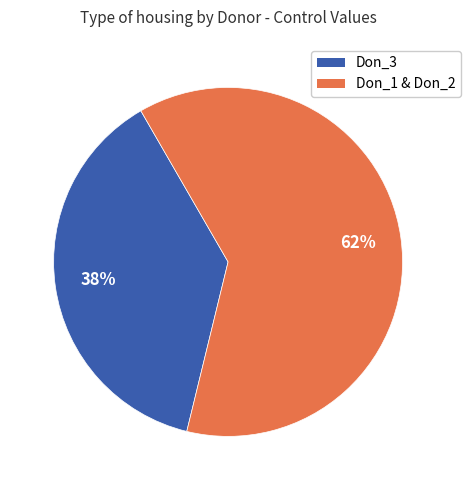

To the nearest percent, what is the average slice percentage?

50%